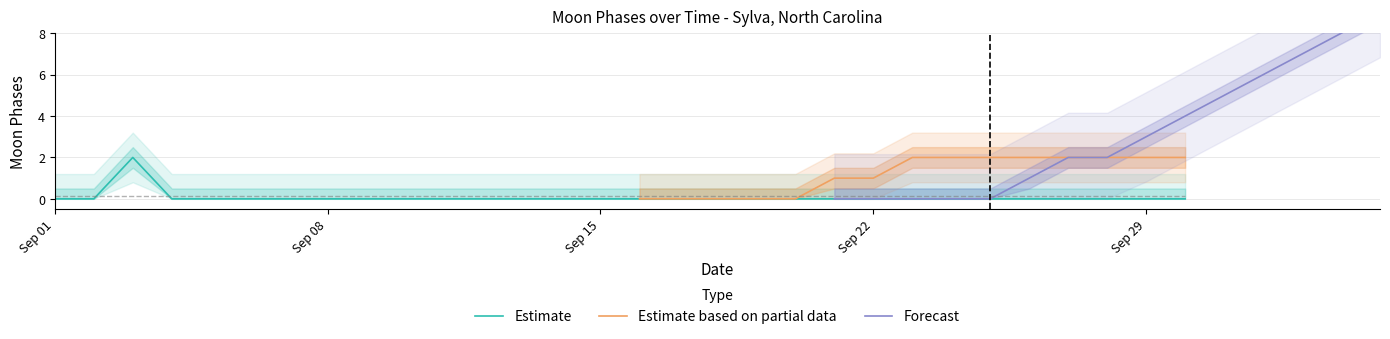

Reading left to right, extract all data points from this chart.

0	0	2	0	0	0	0	0	0	0	0	0	0	0	0	0	0	0	0	0	0	0	0	0	0	0	0	0	0	0